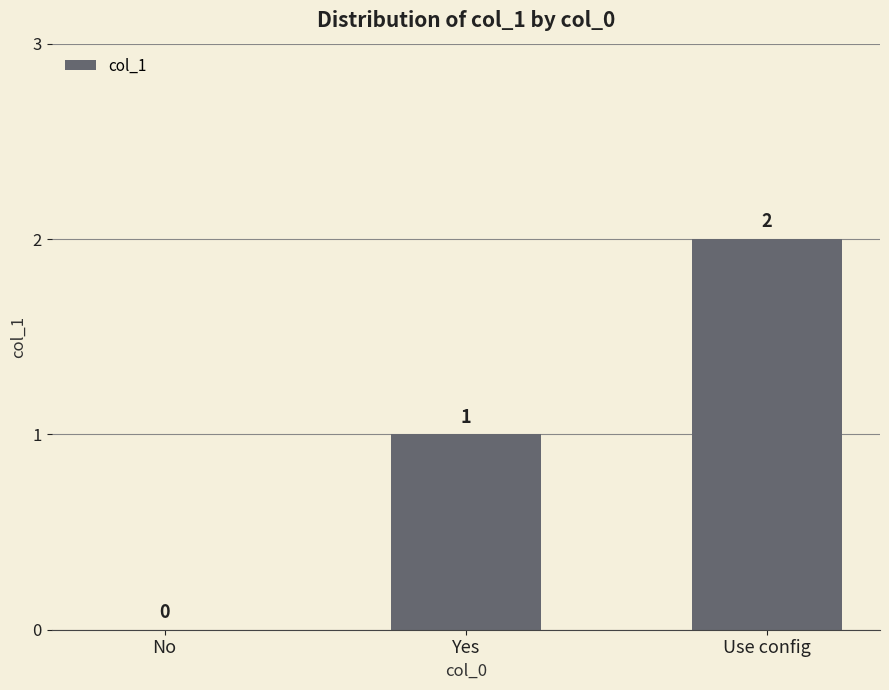

Which has a higher value, Use config or Yes?

Use config